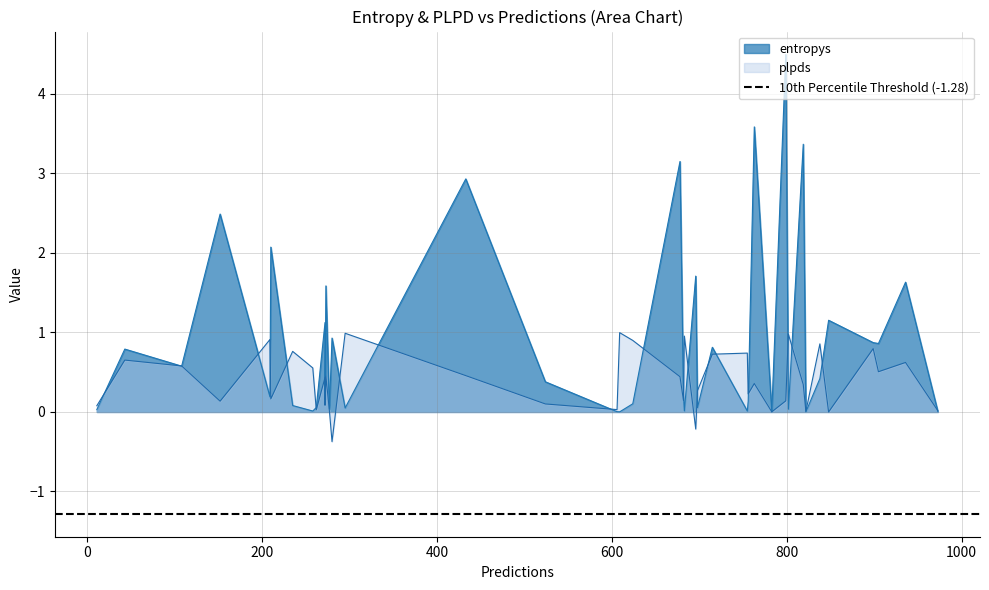

Which has a higher value, 31 or 30?

30